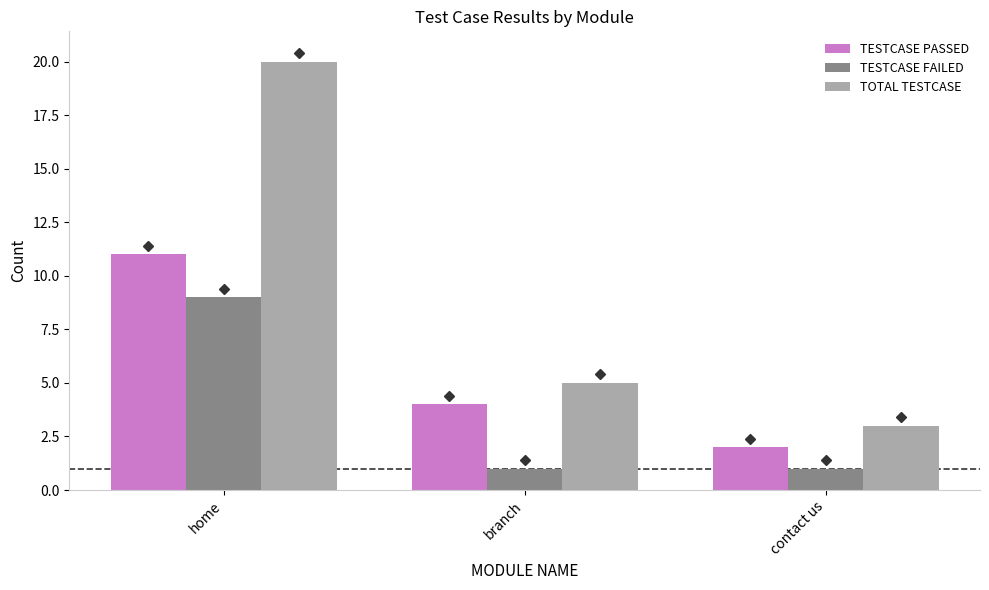

What is the difference between the highest and lowest values at branch?

4